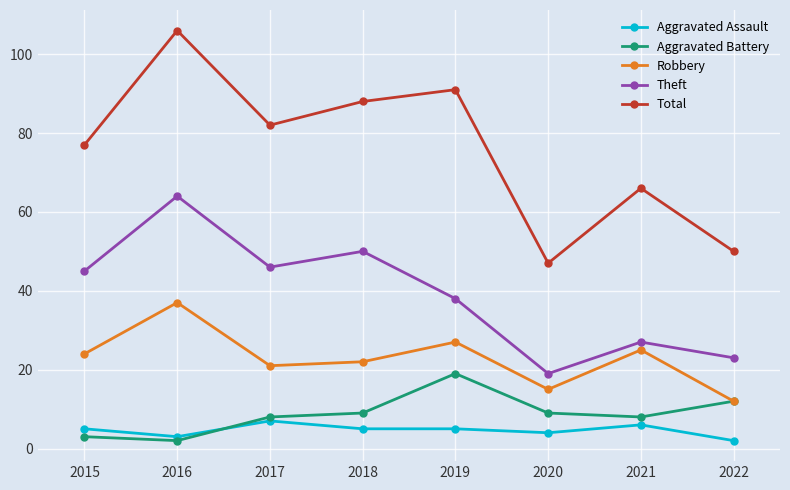

True or false: Aggravated Assault and Theft cross at least once.

False